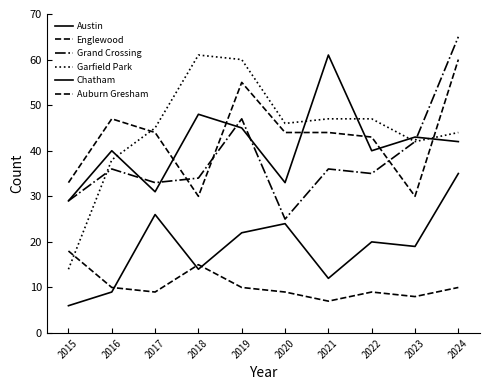

Between 2018 and 2019, which series saw the biggest shift?

Englewood